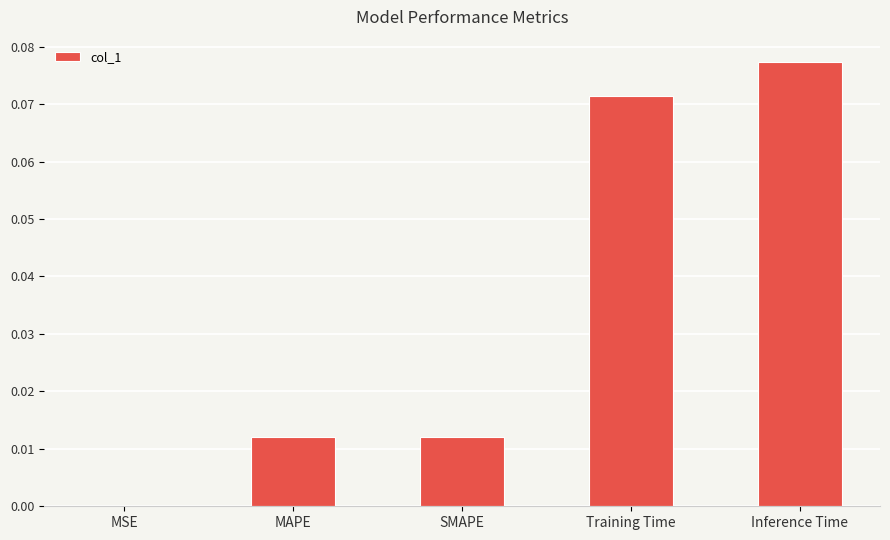

The value at SMAPE is 0.0. True or false?

True